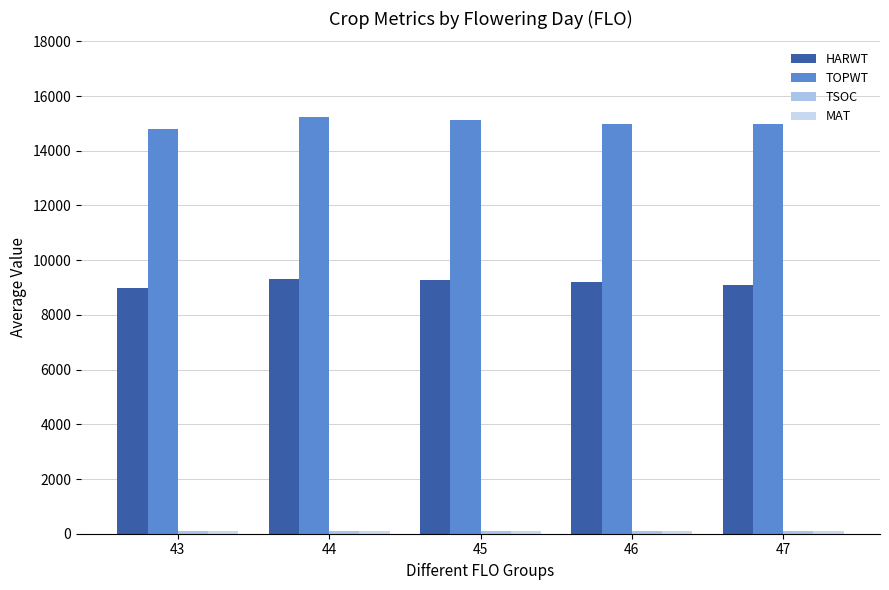

Are the bars grouped side by side (vs. stacked)?

Yes